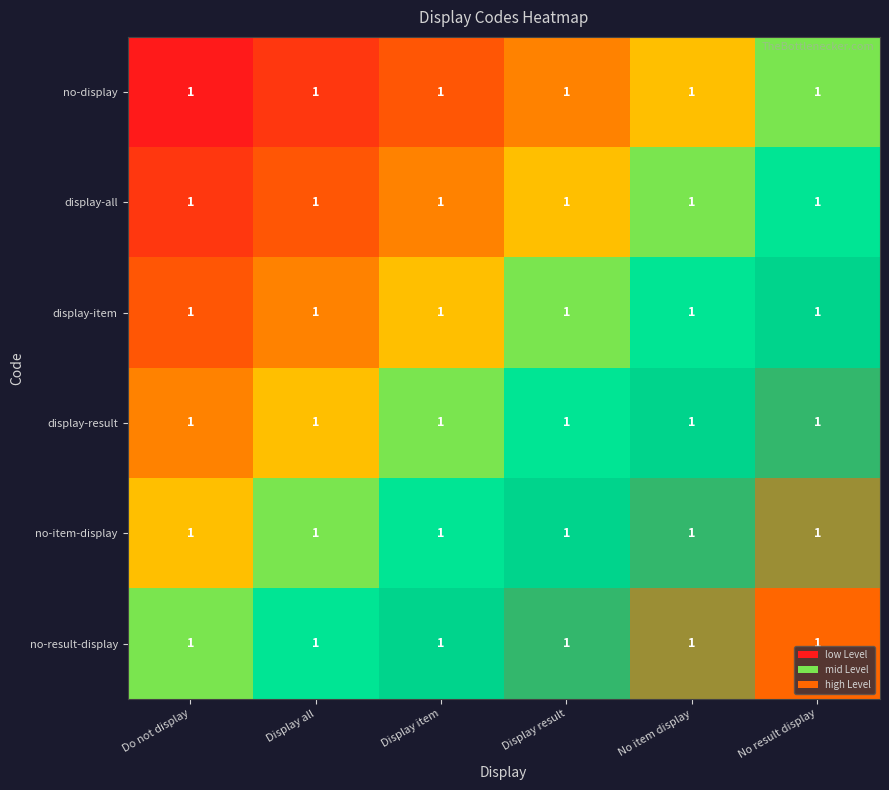

List the labels in order of no-item-display value, smallest first.

Do not display, Display all, Display item, Display result, No item display, No result display